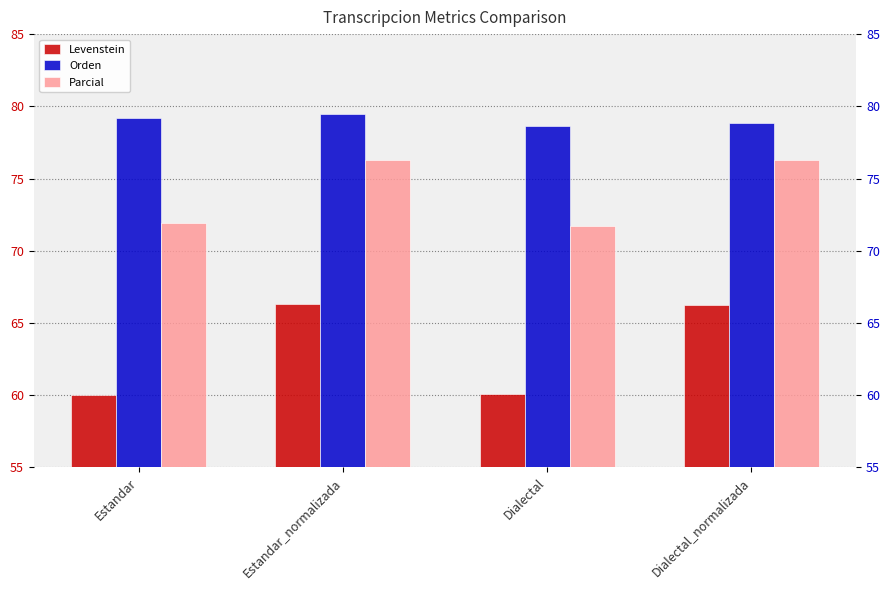

Between Dialectal and Estandar, which is larger?

Dialectal